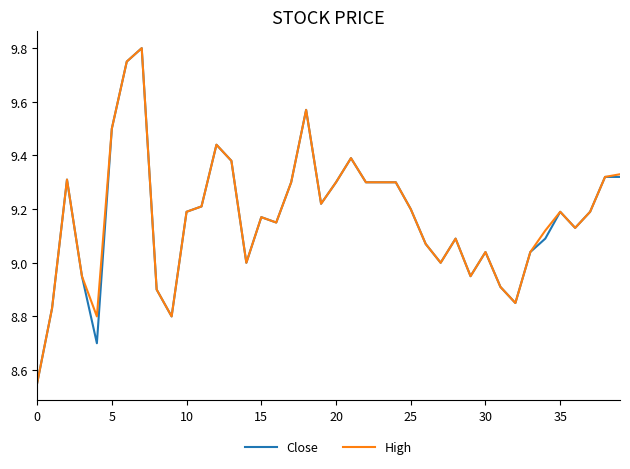

True or false: Close and High cross at least once.

False